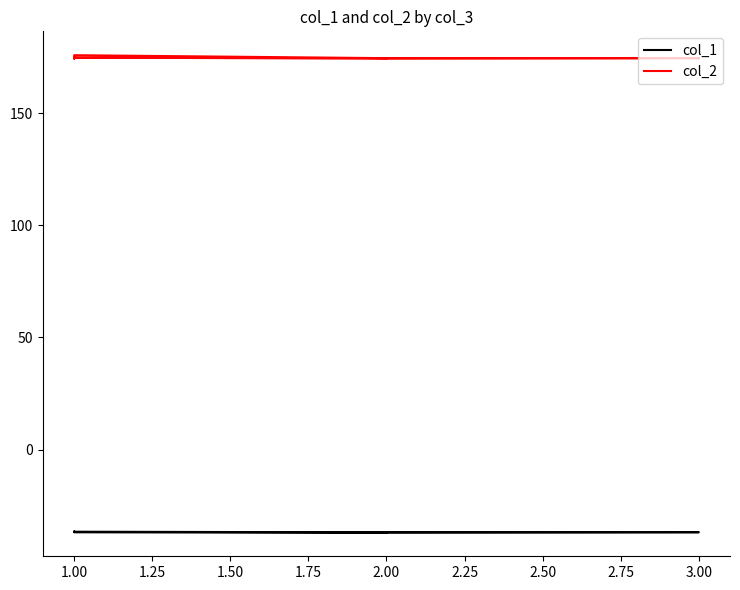

Which series has the largest range (max minus min)?

col_2